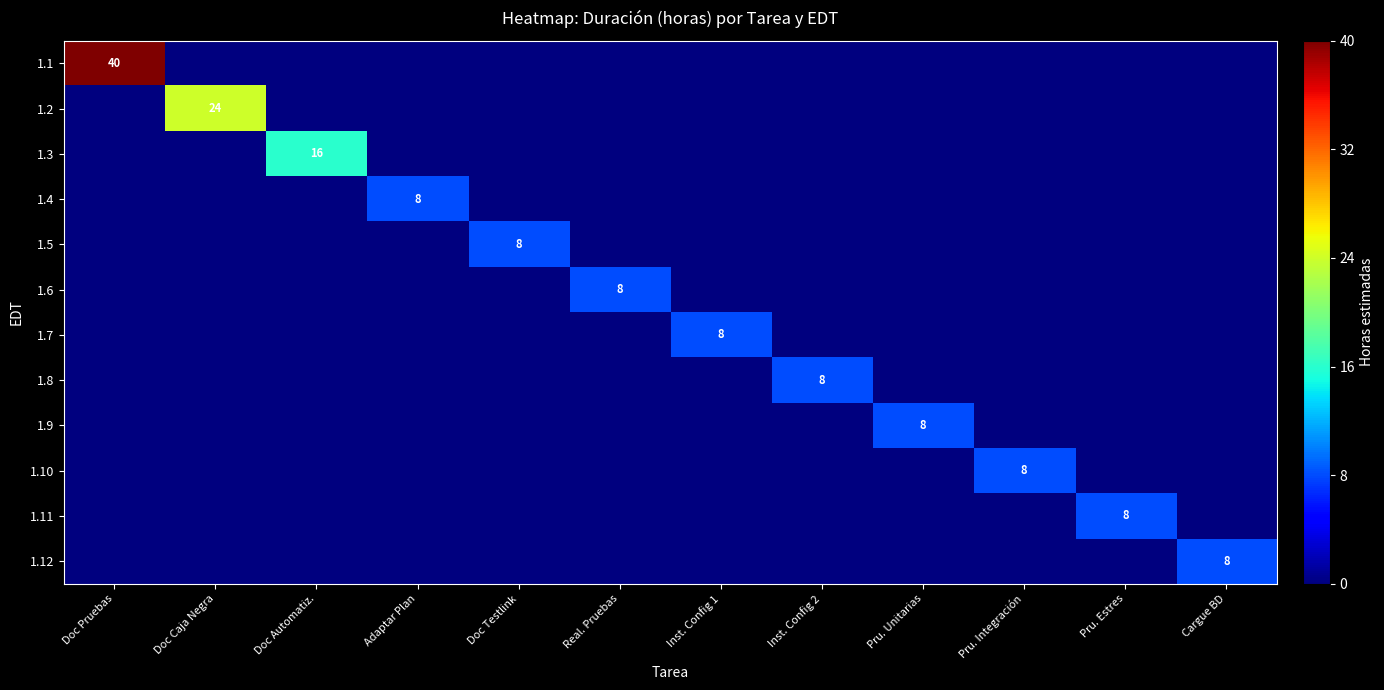

Is it true that 1.7 equals 8 at Inst. Config 1?

True